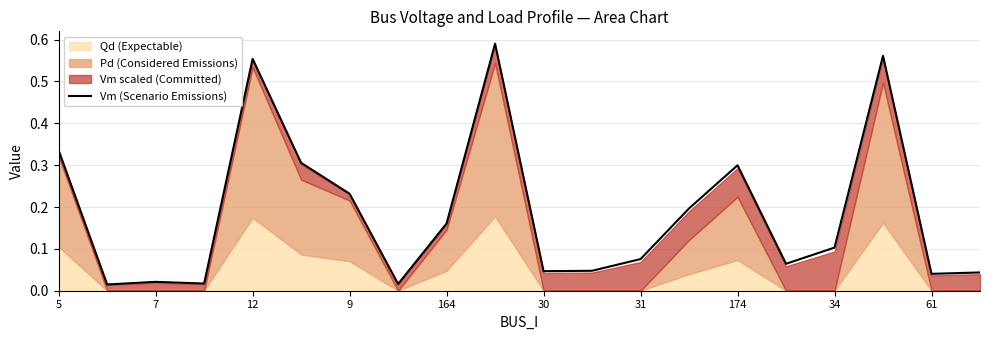

True or false: Vm (Scenario Emissions) has a value of 0.0 at 31.

False